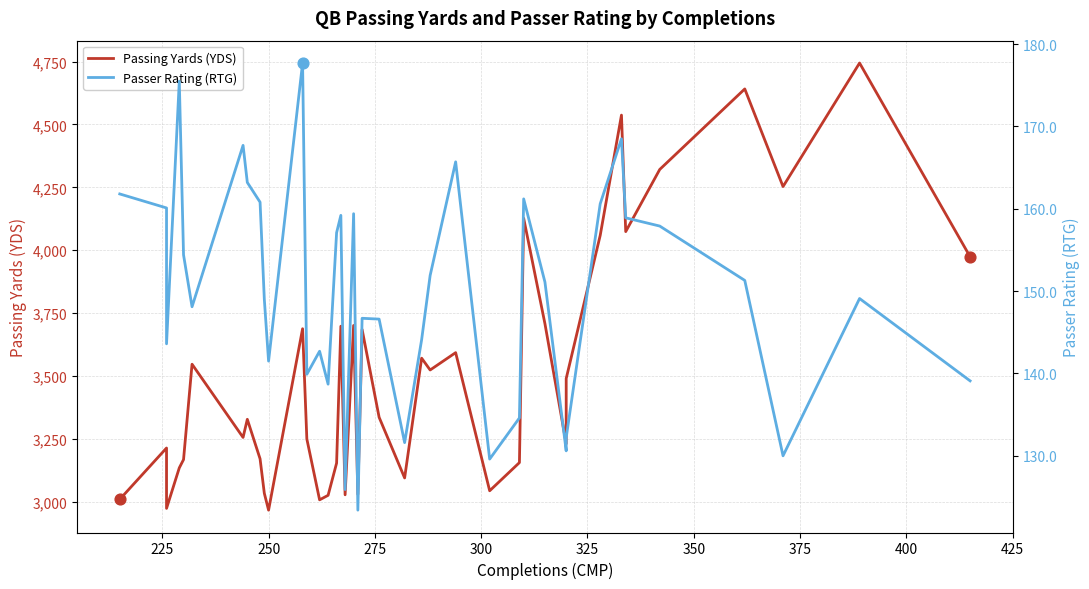

Which series contains the lowest Y value?

Passer Rating (RTG)